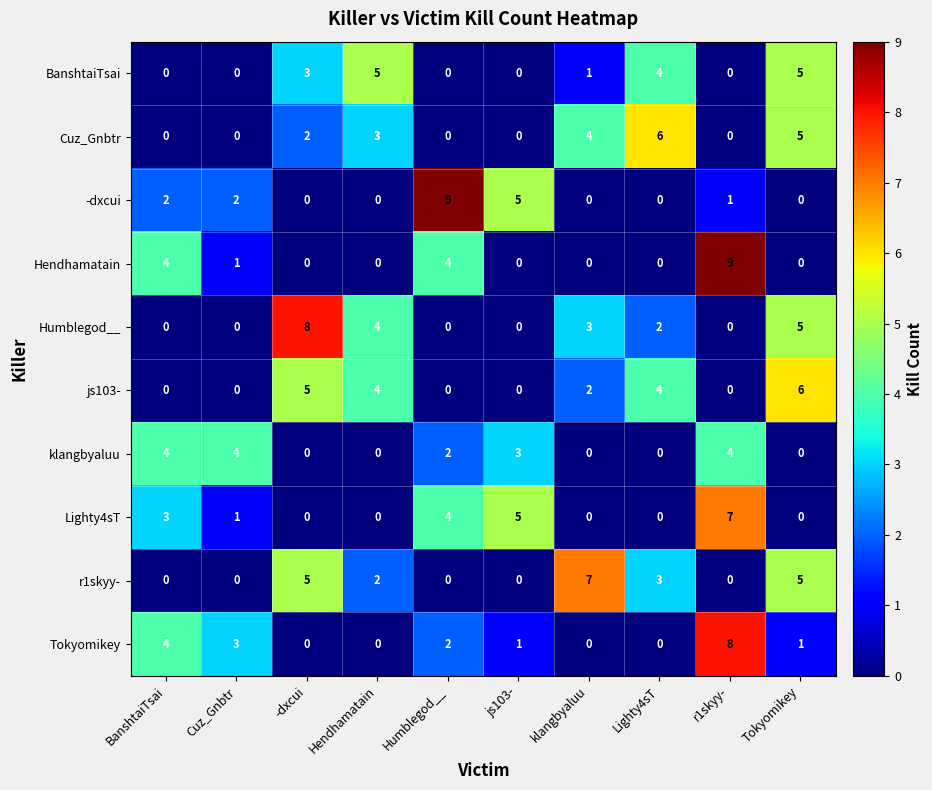

True or false: BanshtaiTsai has a value of 1 at klangbyaluu.

True